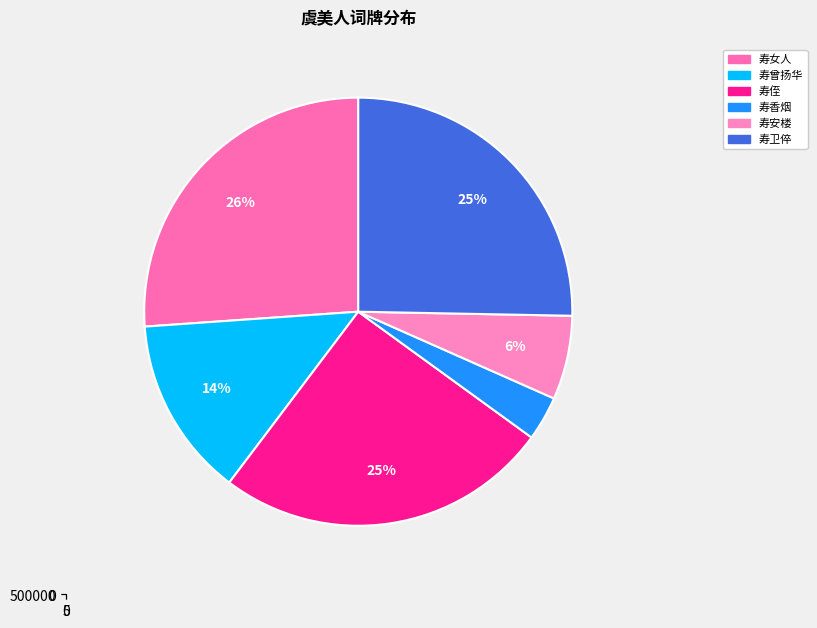

Is there any slice that represents more than half of the pie?

No